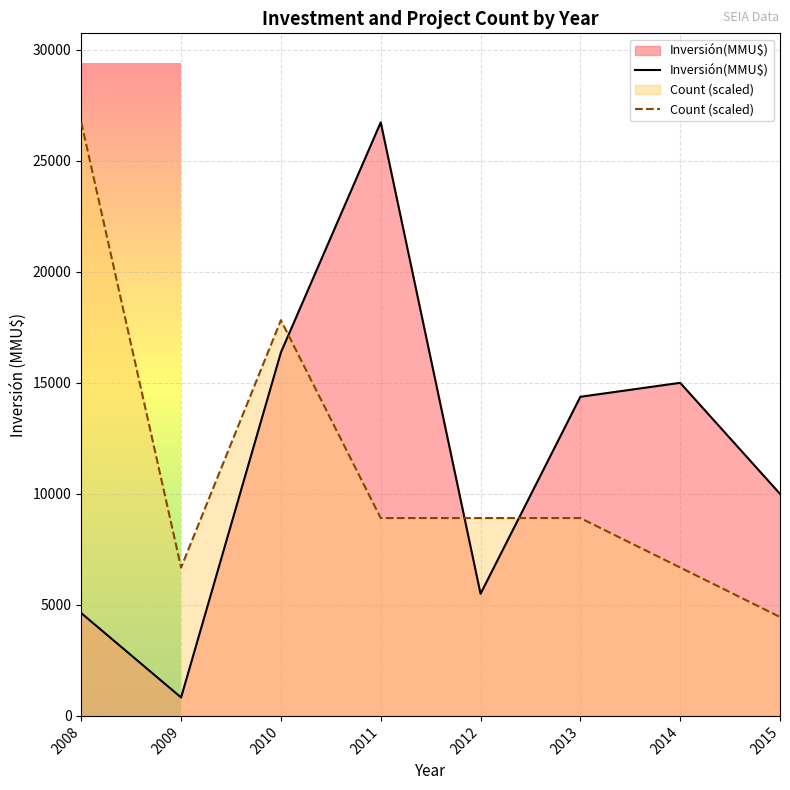

Is it true that Inversión(MMU$) equals 26729.0 at 2011?

True